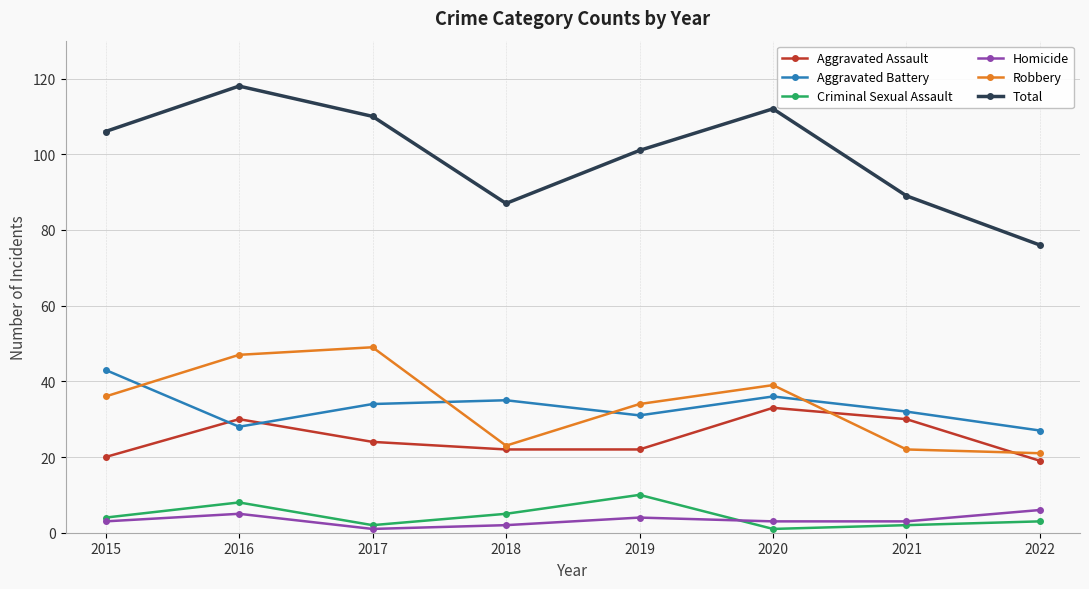

Reading left to right, transcribe all the data shown in this chart.

Aggravated Assault: 20	30	24	22	22	33	30	19
Aggravated Battery: 43	28	34	35	31	36	32	27
Criminal Sexual Assault: 4	8	2	5	10	1	2	3
Homicide: 3	5	1	2	4	3	3	6
Robbery: 36	47	49	23	34	39	22	21
Total: 106	118	110	87	101	112	89	76